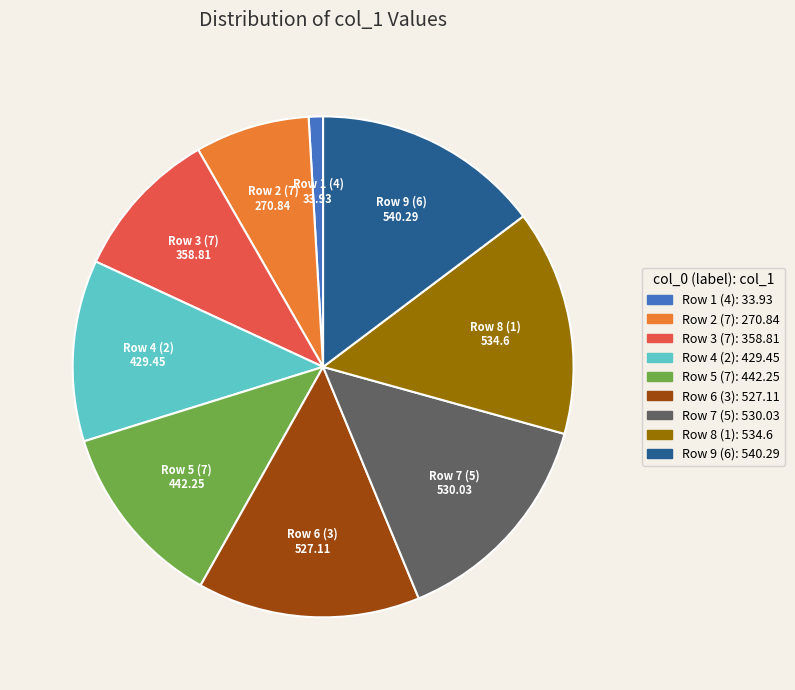

Is there a majority slice in this chart?

No